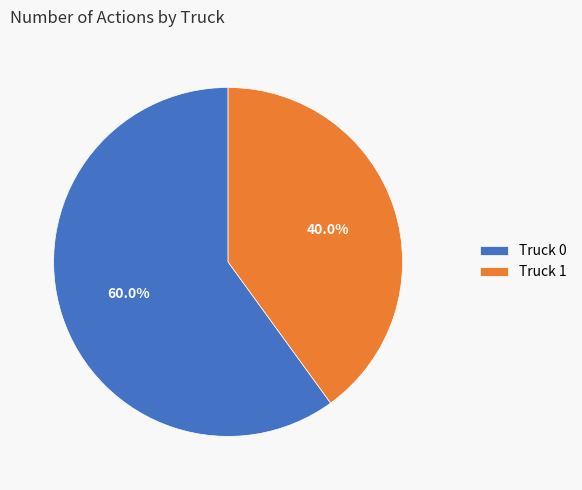

Rank the categories by value from lowest to highest.

Truck 1, Truck 0